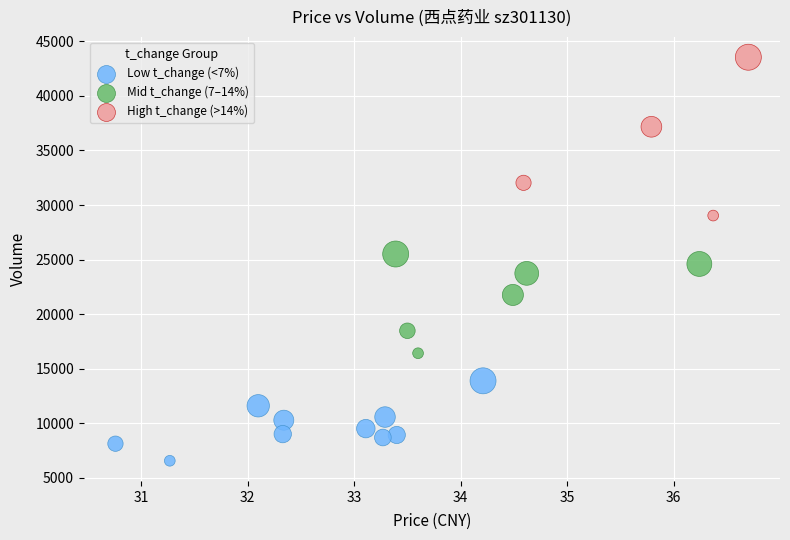

Which series contains the lowest Y value?

Low t_change (<7%)